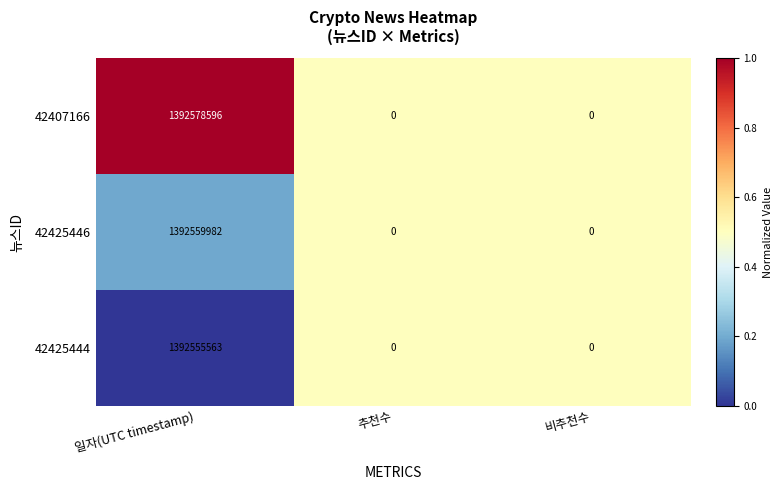

The value of 42425446 at 일자(UTC timestamp) is 2382494175. True or false?

False